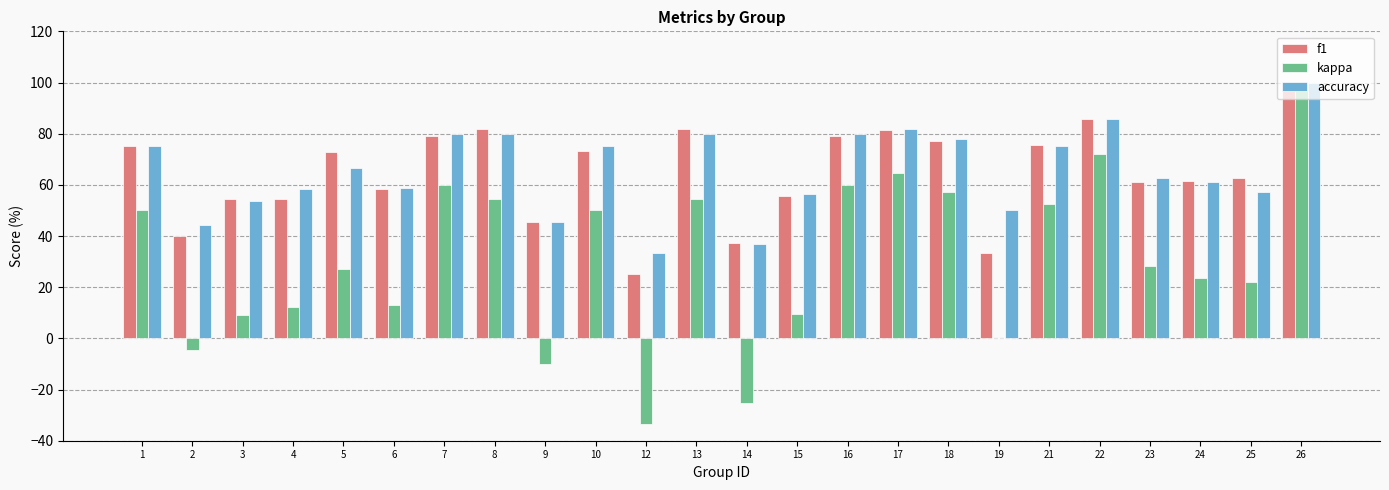

Which category has the highest value in the accuracy series?

26